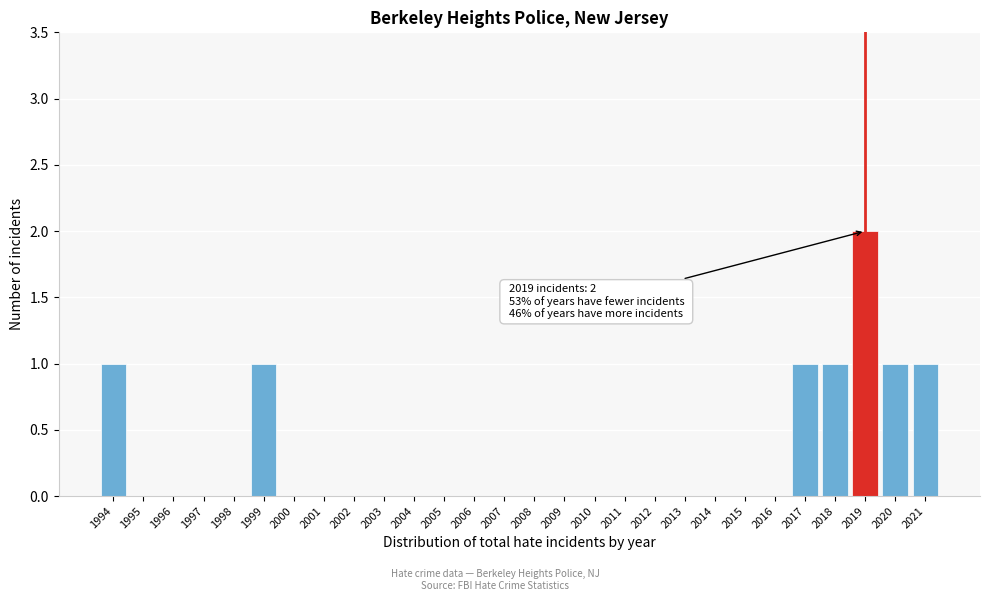

Reading left to right, extract all data points from this chart.

1994=1	1995=0	1996=0	1997=0	1998=0	1999=1	2000=0	2001=0	2002=0	2003=0	2004=0	2005=0	2006=0	2007=0	2008=0	2009=0	2010=0	2011=0	2012=0	2013=0	2014=0	2015=0	2016=0	2017=1	2018=1	2019=2	2020=1	2021=1